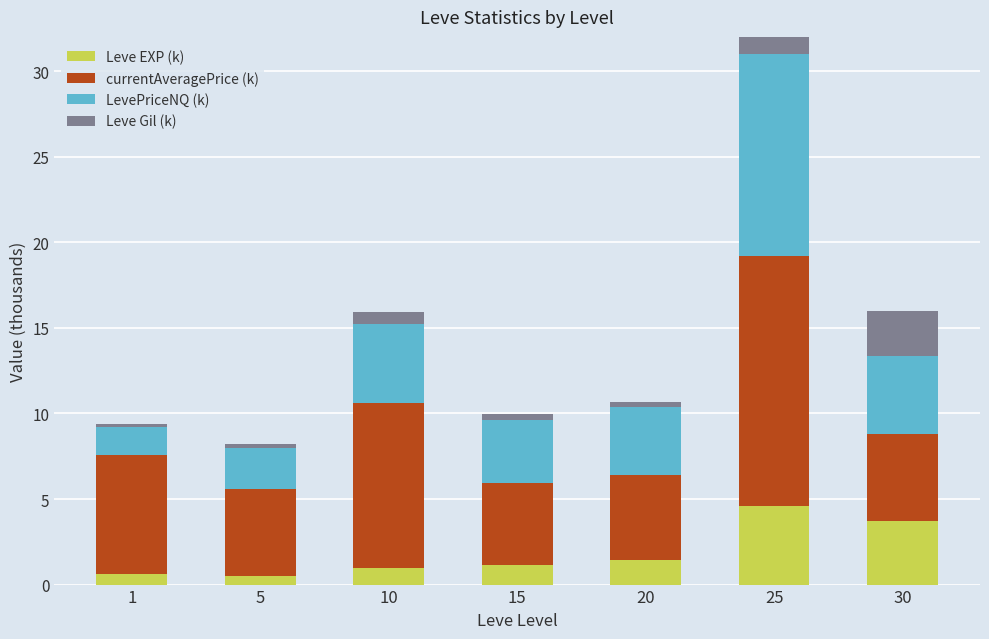

Which series has the largest total across all categories?

currentAveragePrice (k)